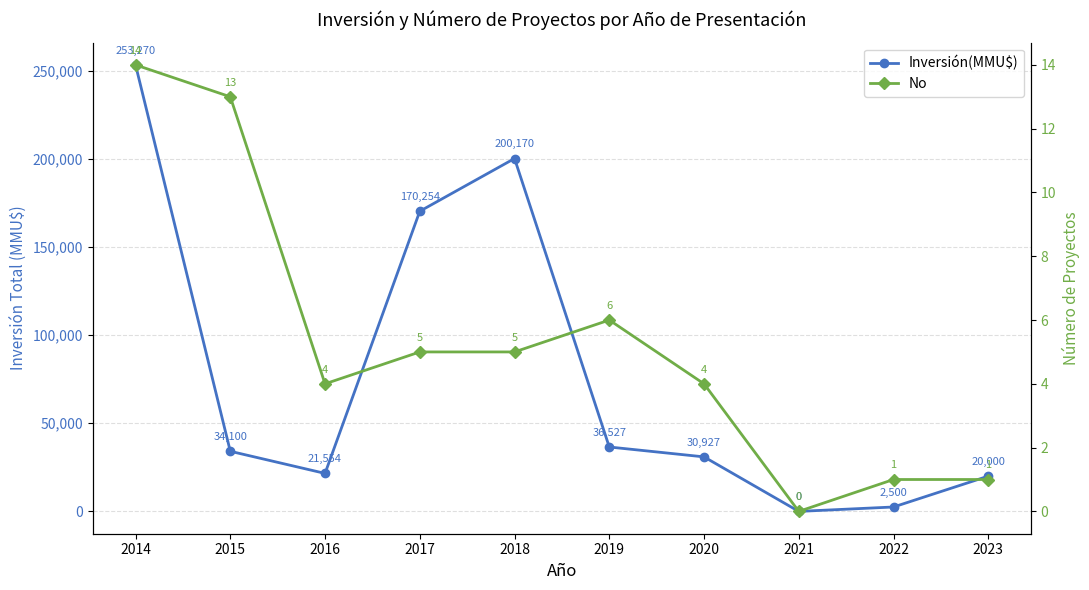

Where does the No series first go above 5?

2014